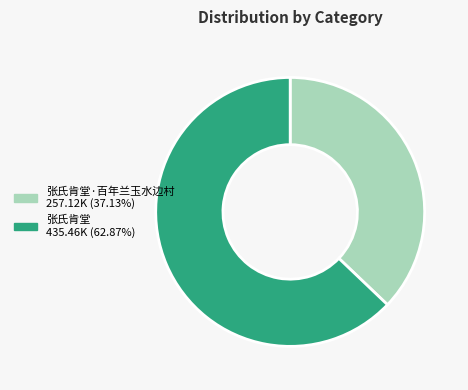

What is the largest slice in the pie chart?

张氏肯堂